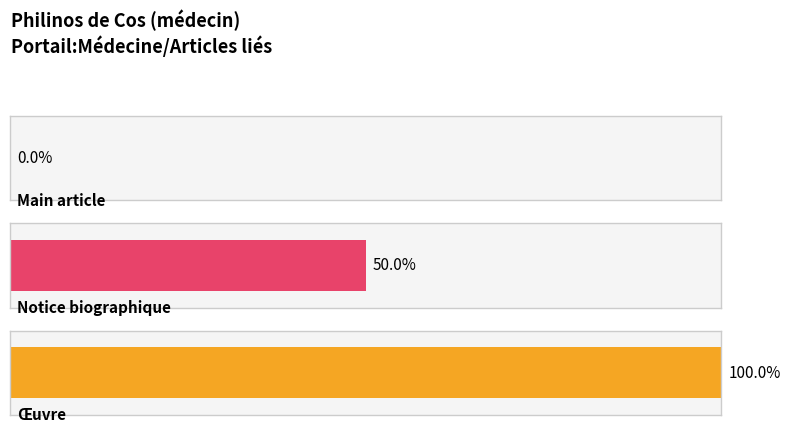

Does the chart contain any negative values?

No